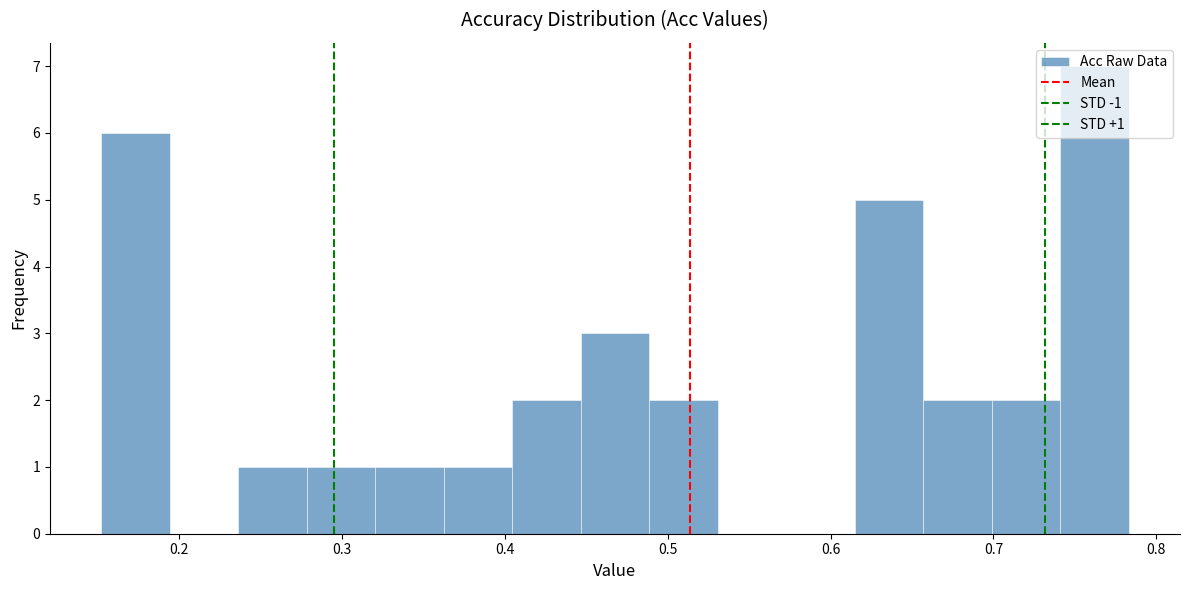

Over which range of the x-axis is the bar tallest?

0.74 to 0.78